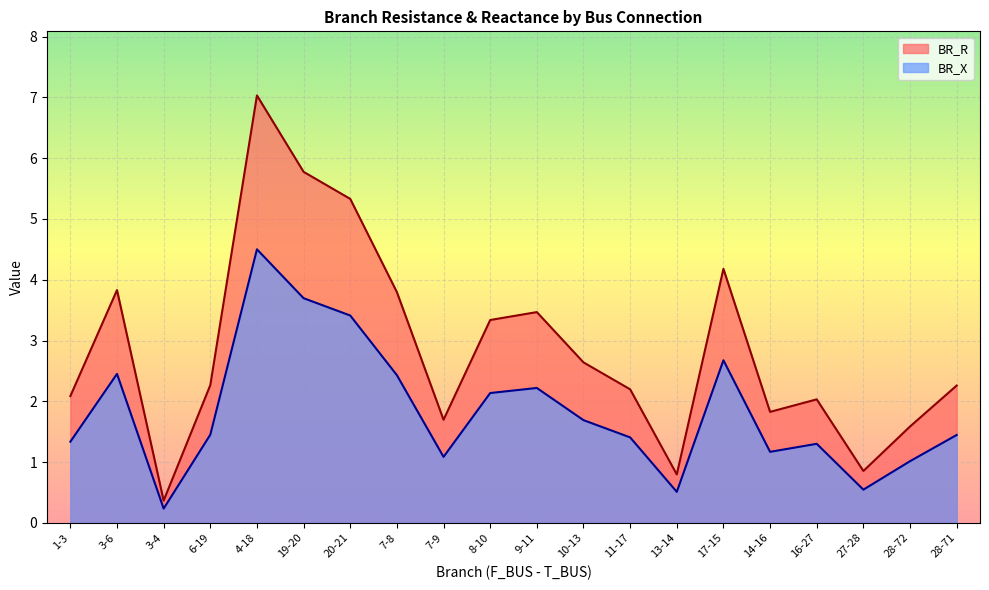

Read the BR_X value at 1-3.

1.3